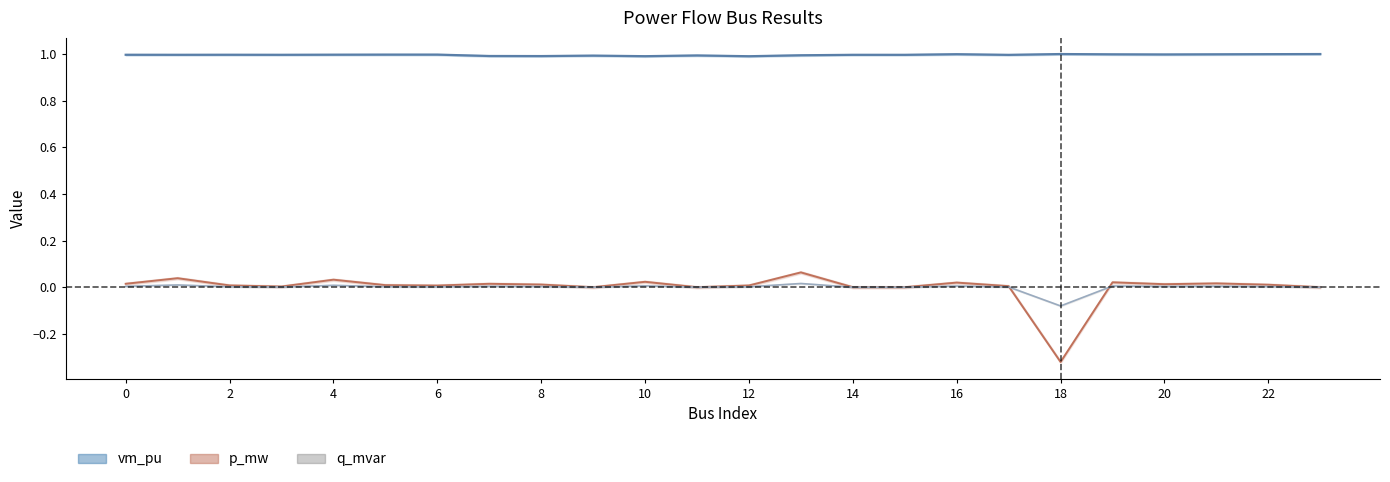

How many interior local peaks does the vm_pu series have?

7